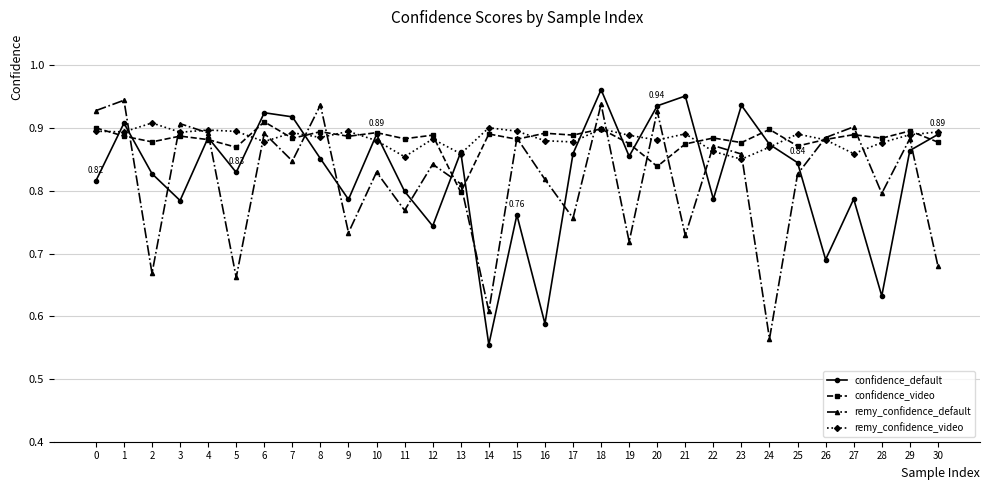

True or false: remy_confidence_video and confidence_video intersect in this chart.

True